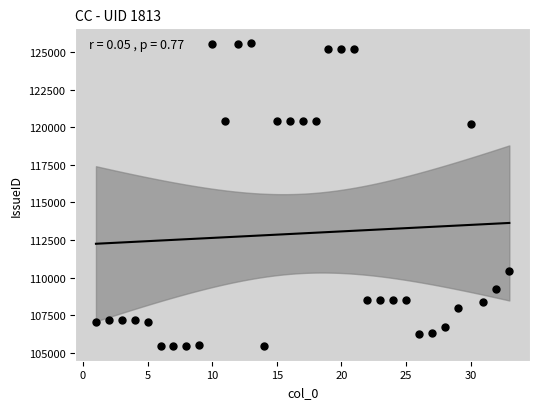

What is the range of Y values (max minus min)?

20121